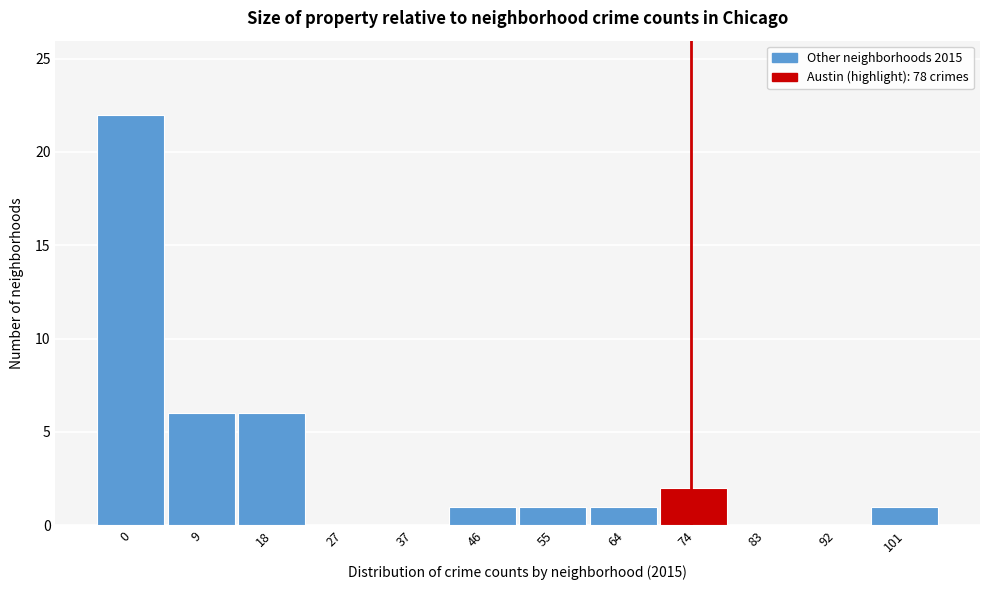

Reading left to right, list all the values displayed in this chart.

0=22	9=6	18=6	27=0	37=0	46=1	55=1	64=1	74=2	83=0	92=0	101=1